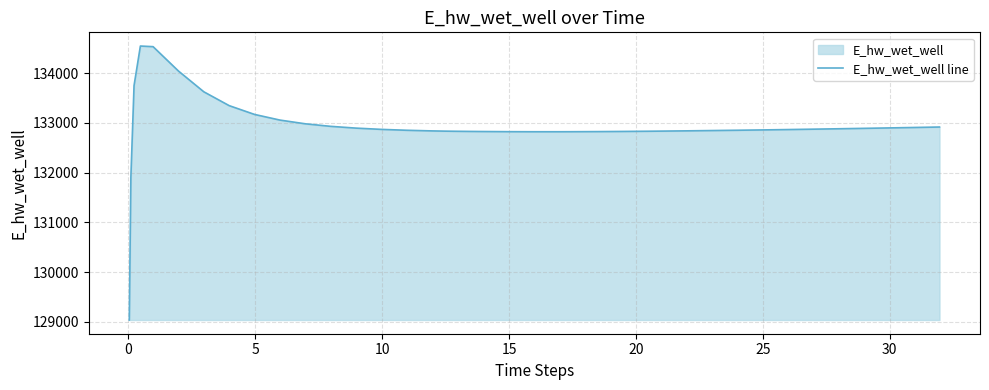

What is the smallest value displayed?

129039.7